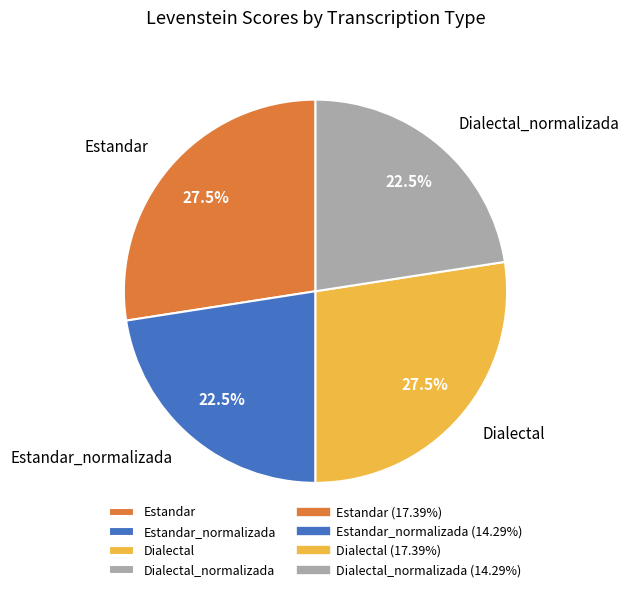

Does Dialectal represent more than half of the total?

No